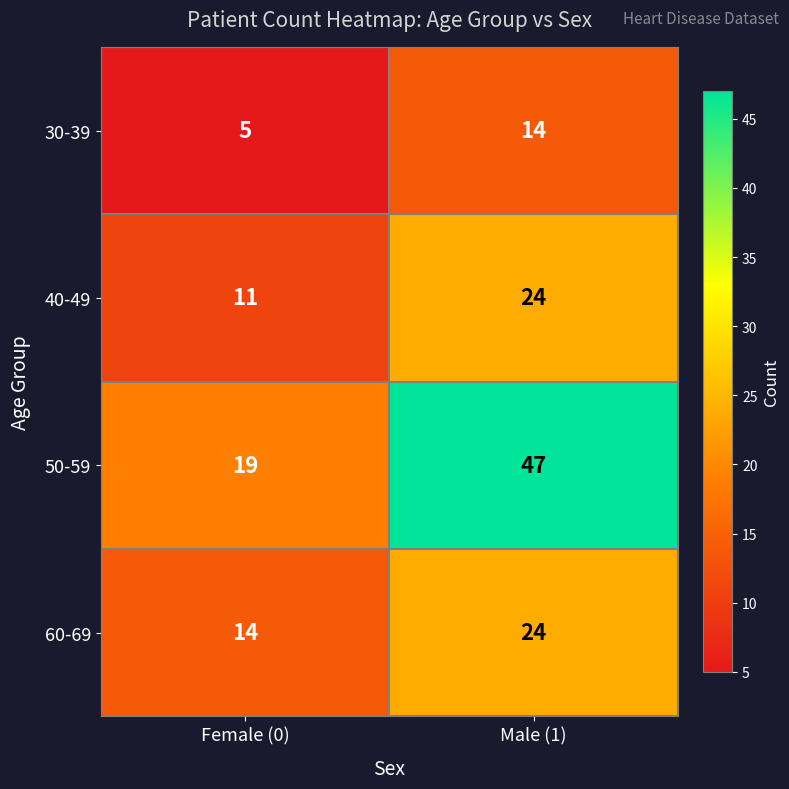

List the labels in order of 30-39 value, smallest first.

Female (0), Male (1)